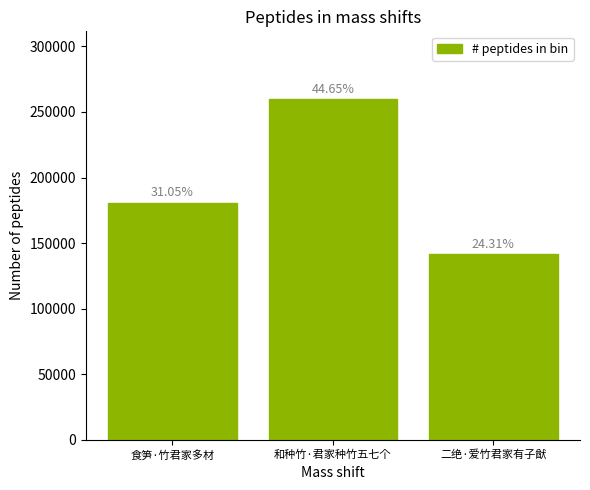

Does the chart contain stacked bars?

No